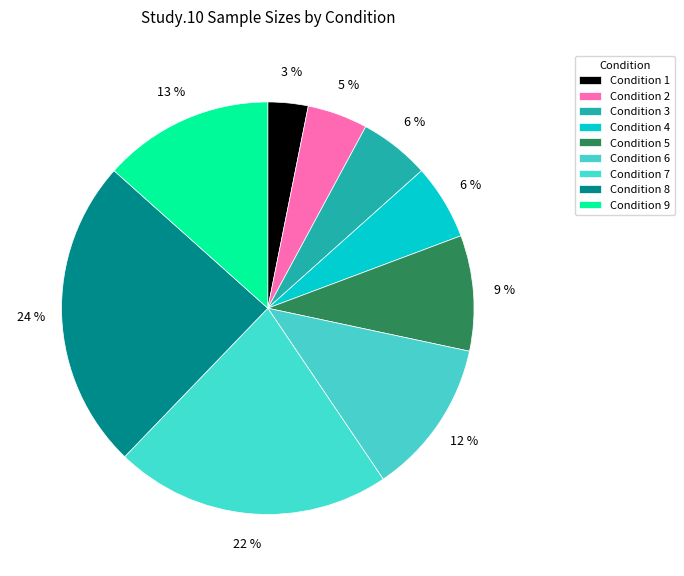

How many slices are in this pie chart?

9